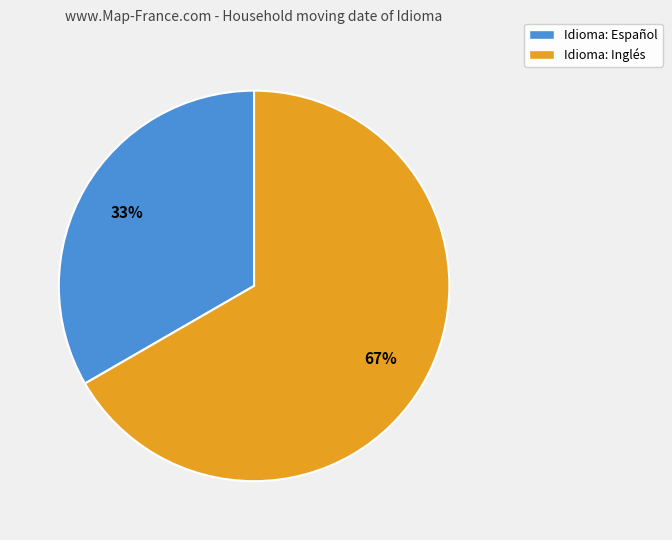

Rank the categories by value from highest to lowest.

Idioma: Inglés, Idioma: Español